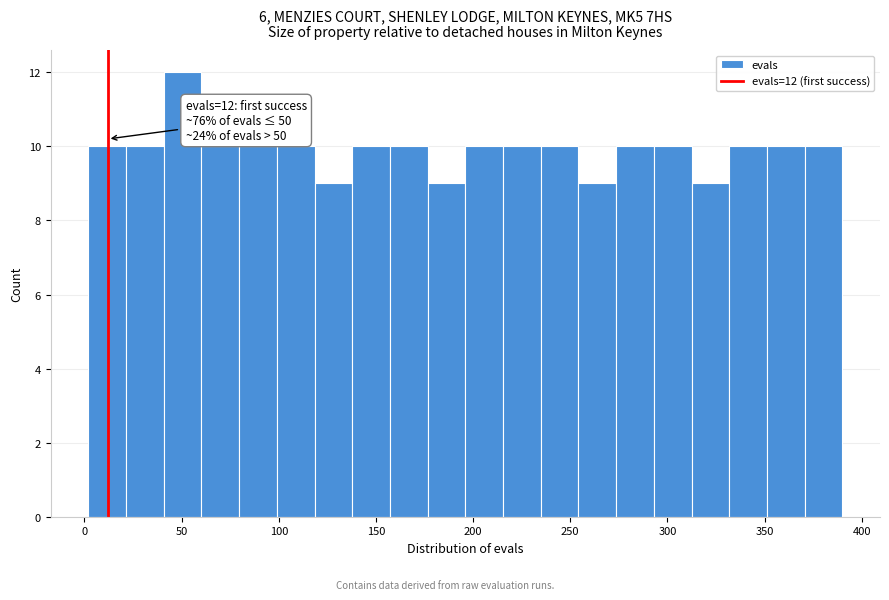

Around what value on the x-axis is the tallest bar? Give the approximate position of its centre, as read against the axis.

50